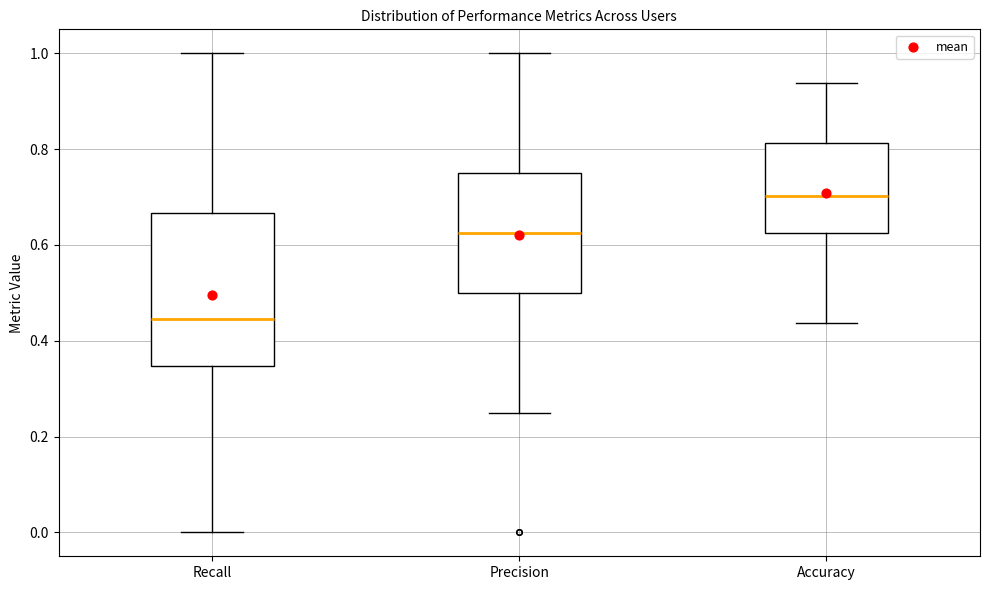

Reading left to right, read every box against the y-axis: the position of its median line, the range the box covers, and the ends of its whiskers. The values are not printed on the chart, so give them approximately, as read against the axis.

Recall: median 0.44, box 0.34 to 0.66, whiskers 0.00 to 1.00
Precision: median 0.62, box 0.50 to 0.76, whiskers 0.26 to 1.00
Accuracy: median 0.70, box 0.62 to 0.82, whiskers 0.44 to 0.94